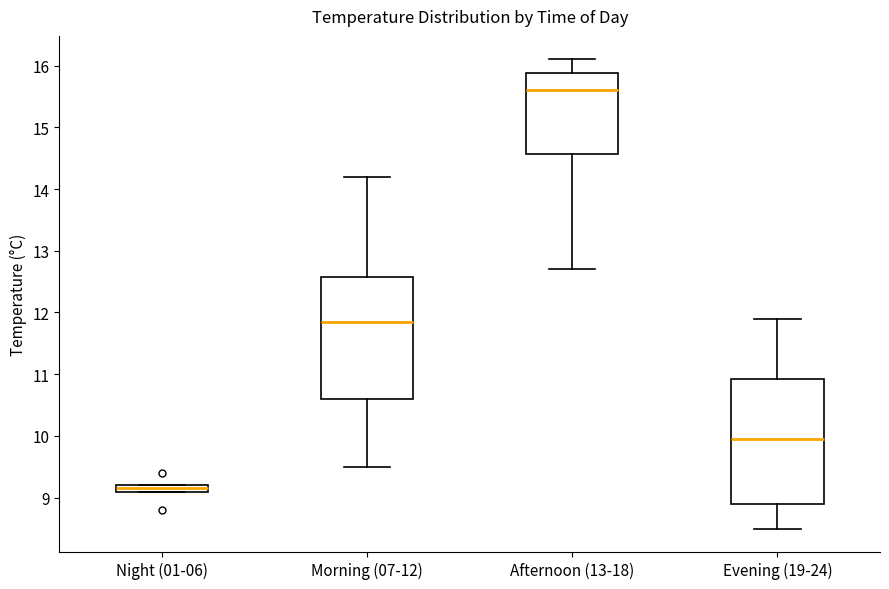

Where does the upper whisker of the box for Morning (07-12) end on the y-axis? The values are not printed on the chart, so give them approximately, as read against the axis.

14.2